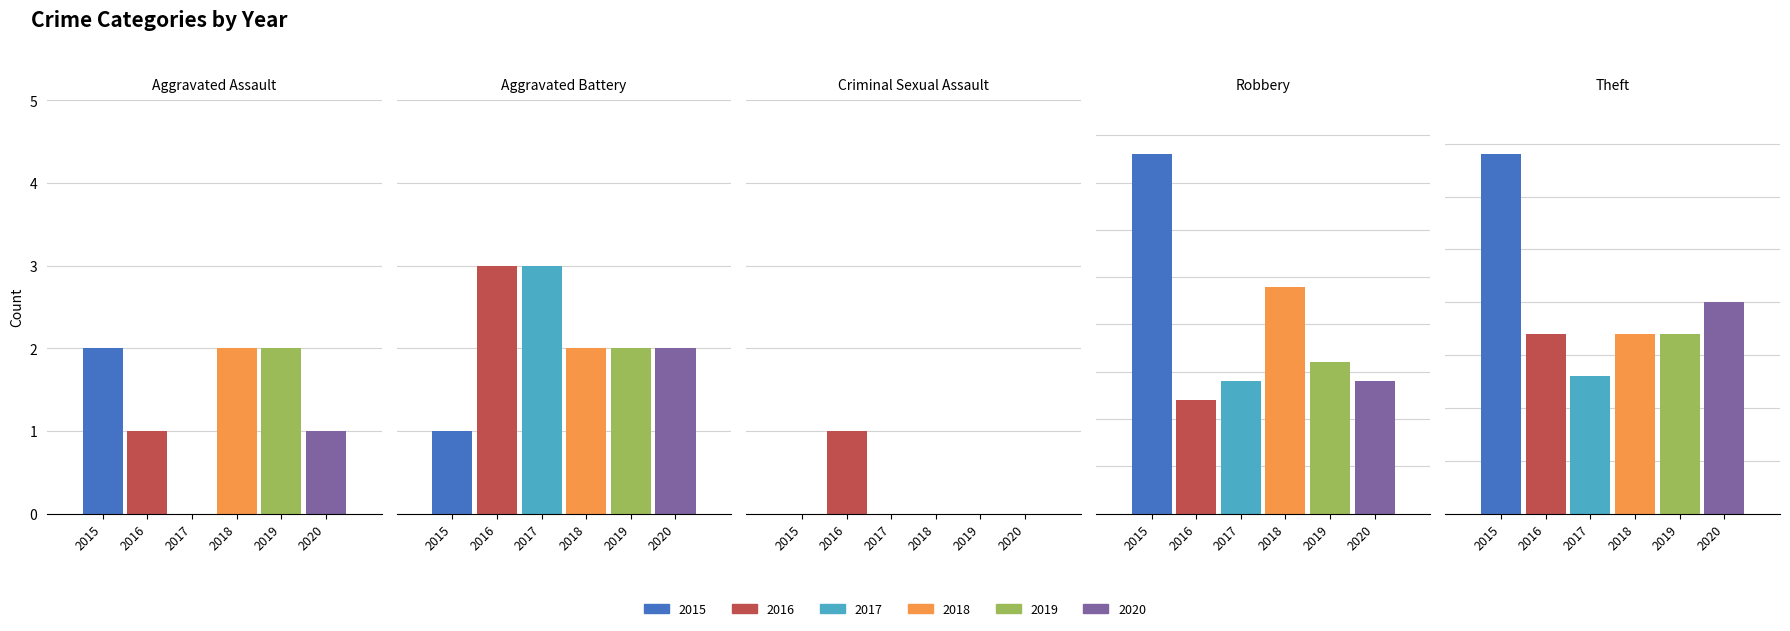

What are all the series names shown in the legend?

2015, 2016, 2017, 2018, 2019, 2020